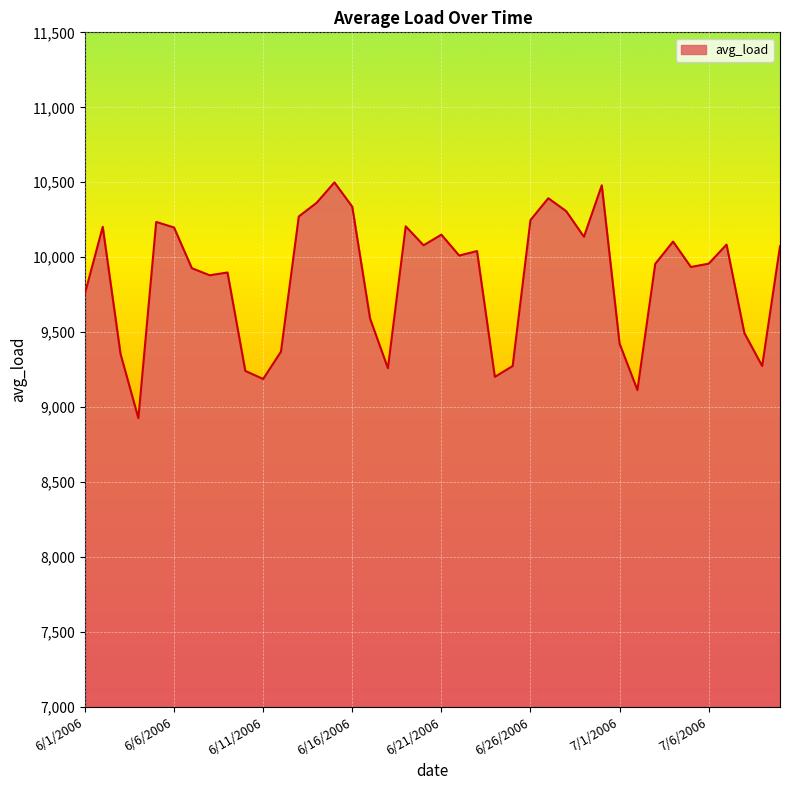

What is the smallest value displayed?

8926.8